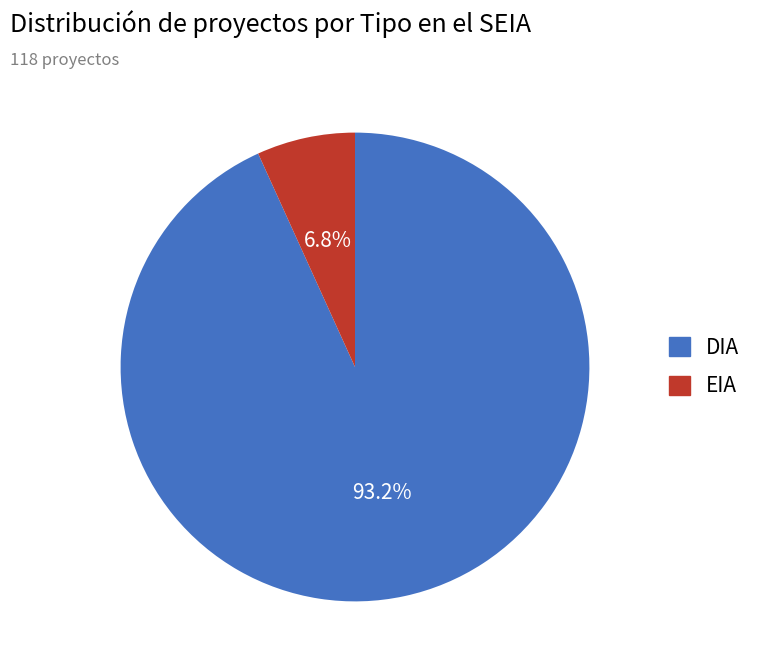

Is the sum of DIA and EIA greater than half?

Yes